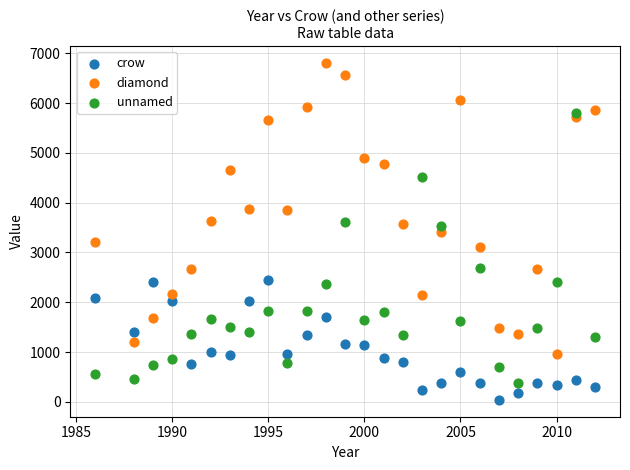

Which series contains the highest Y value?

diamond